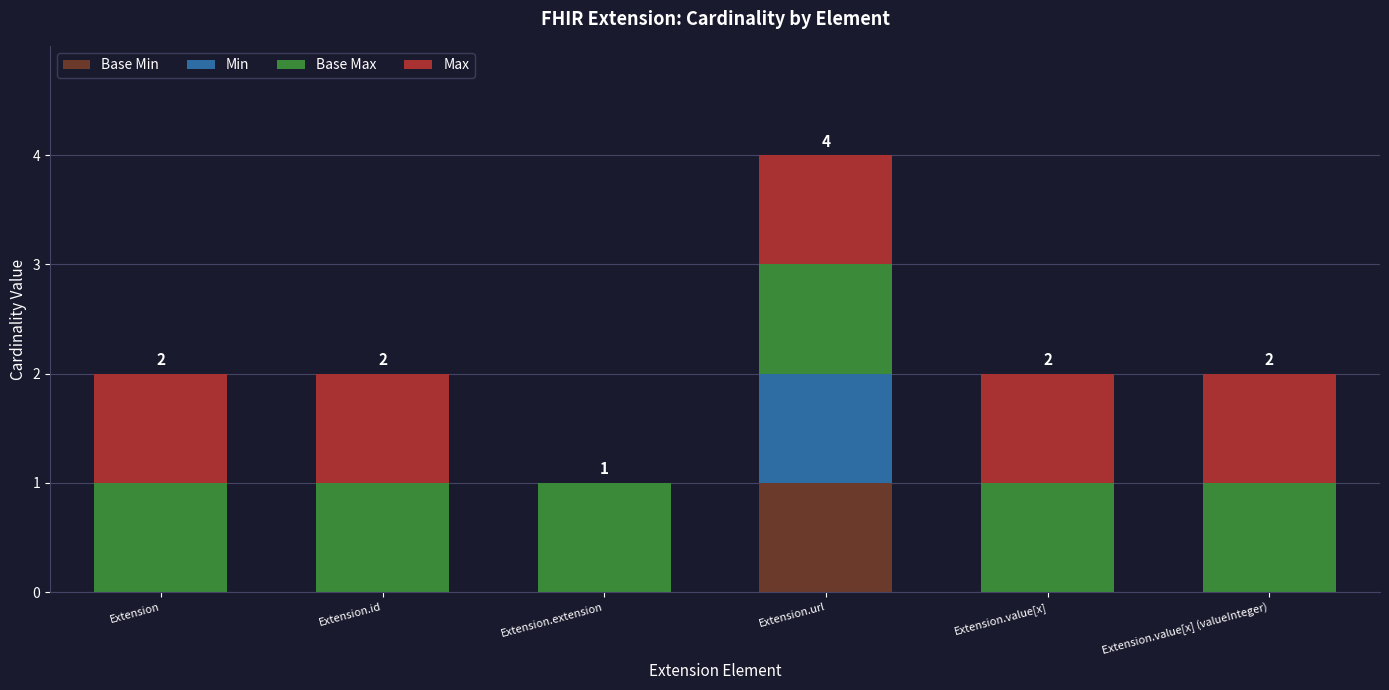

At which category is the sum across all series the highest?

Extension.url